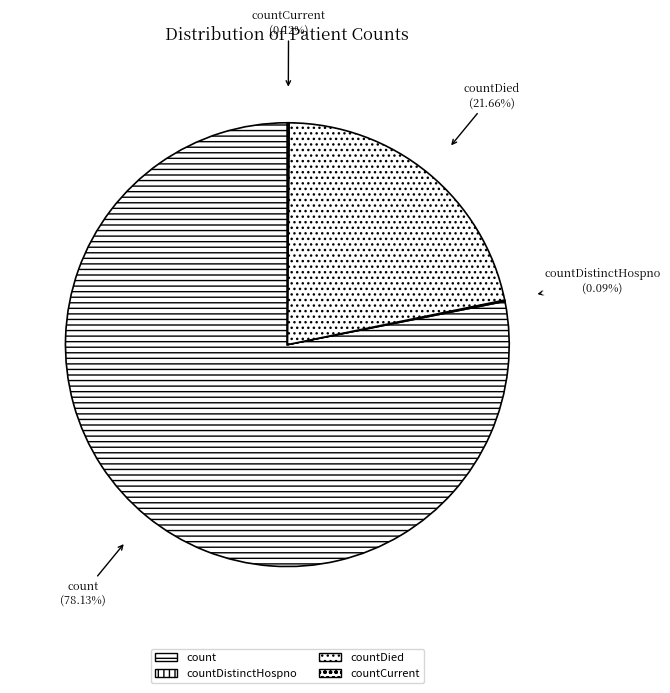

Is there a majority slice in this chart?

Yes